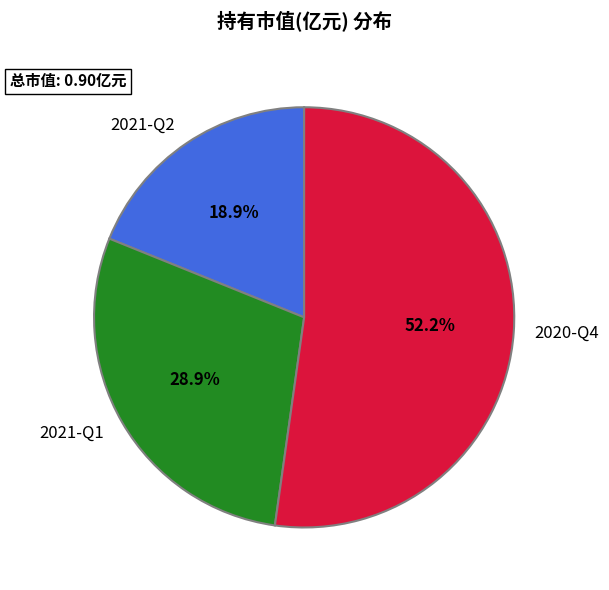

What percentage is the 2021-Q1 slice, to the nearest percent?

29%